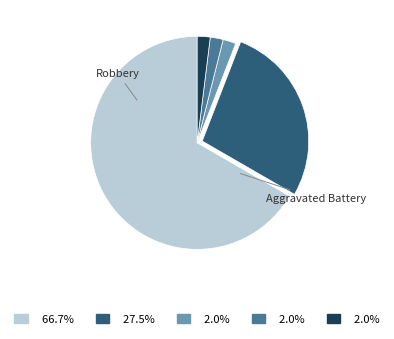

How many slices are in this pie chart?

5